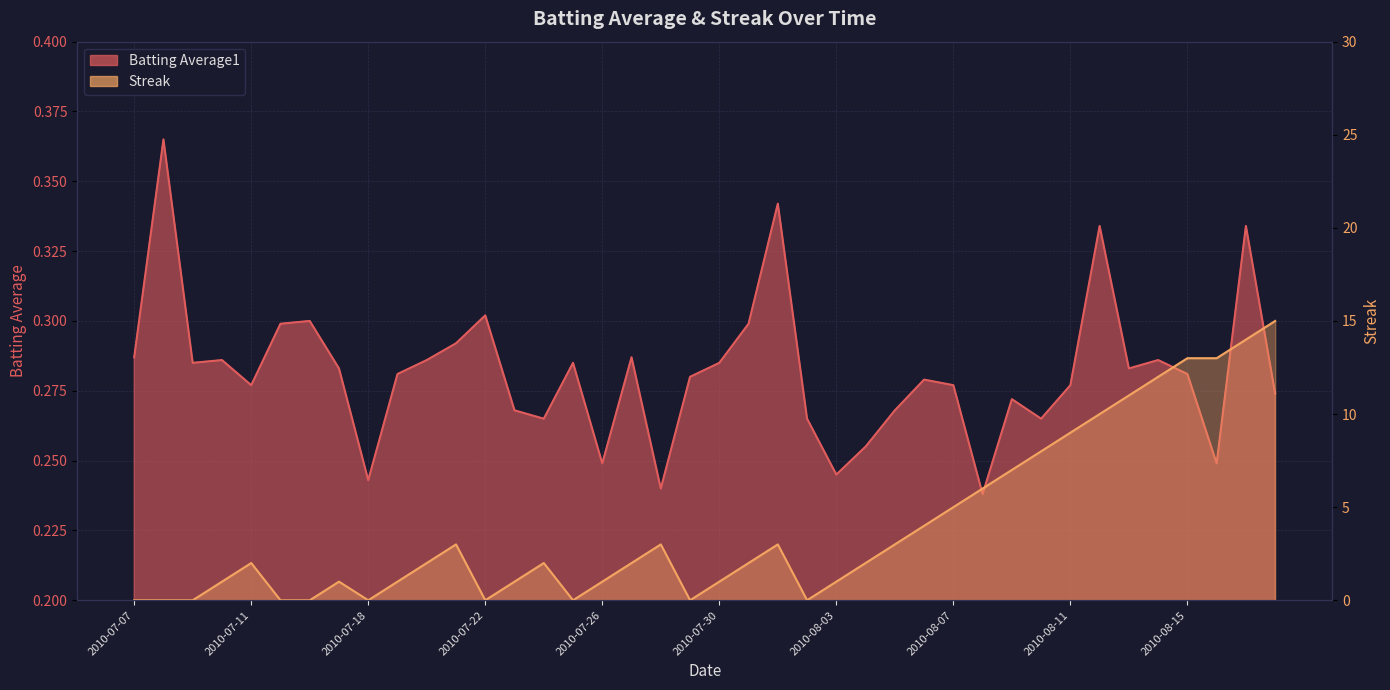

What position from the right is 2010-07-26?

24